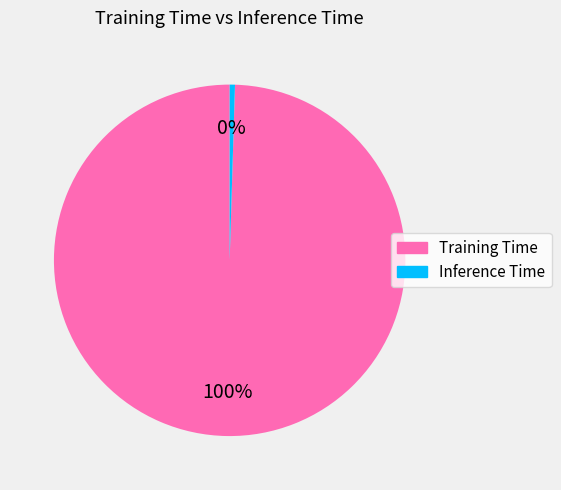

The Inference Time slice represents 0% of the pie. True or false?

True